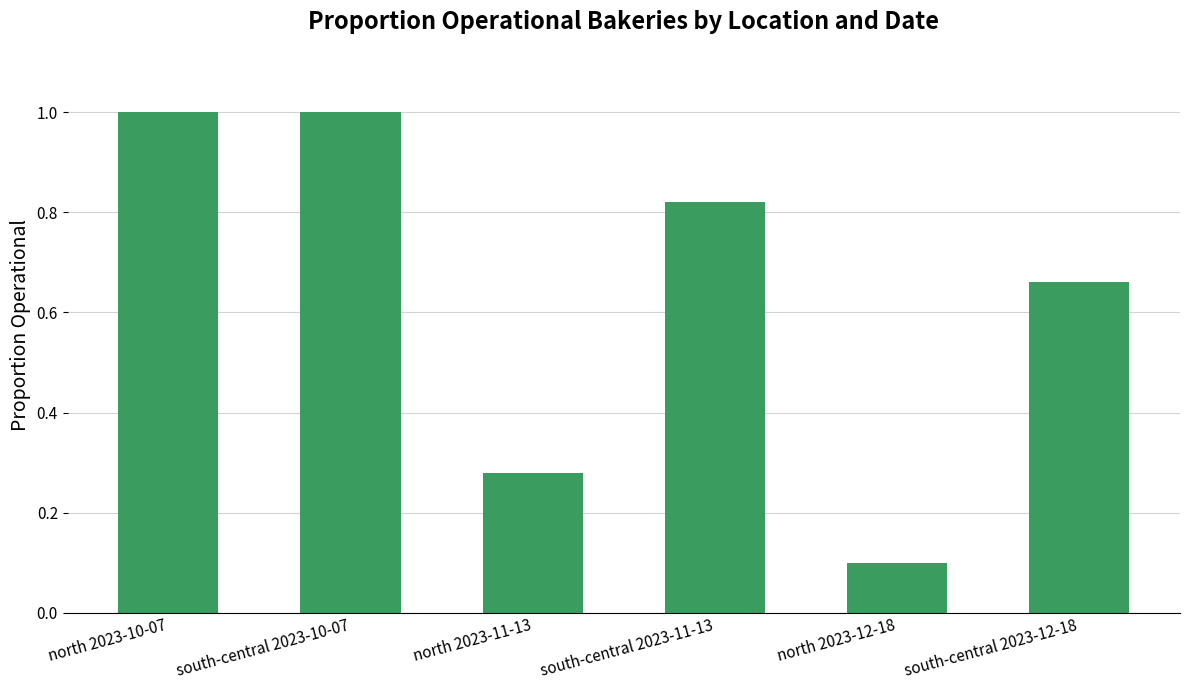

What is the value of the 2nd bar from the left?

1.0